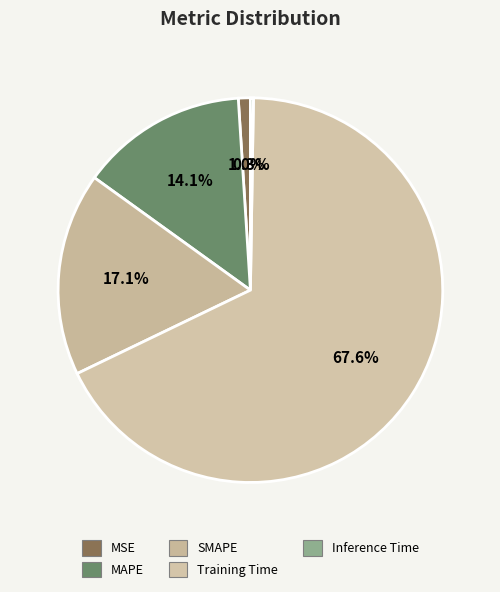

Which category accounts for the majority?

Training Time